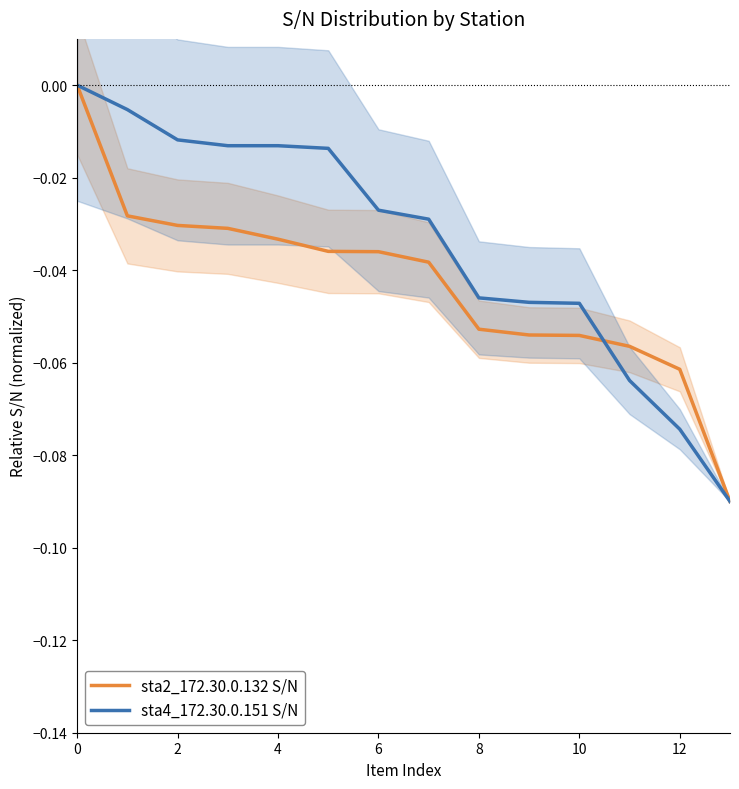

How many data points in sta2_172.30.0.132 S/N are less than 0?

13